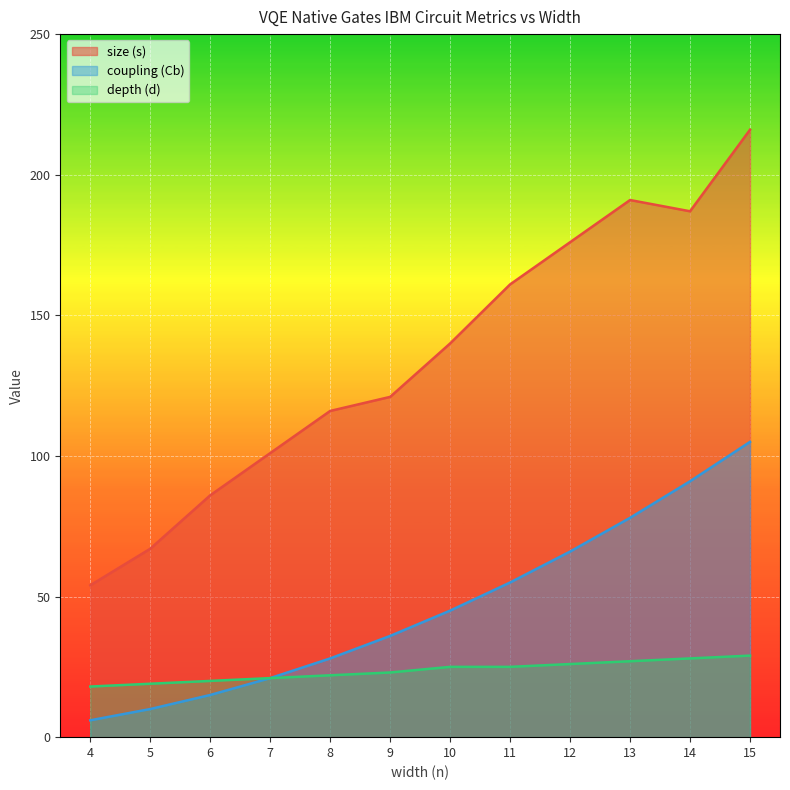

Where is size (s) nearest to the value 135?

10